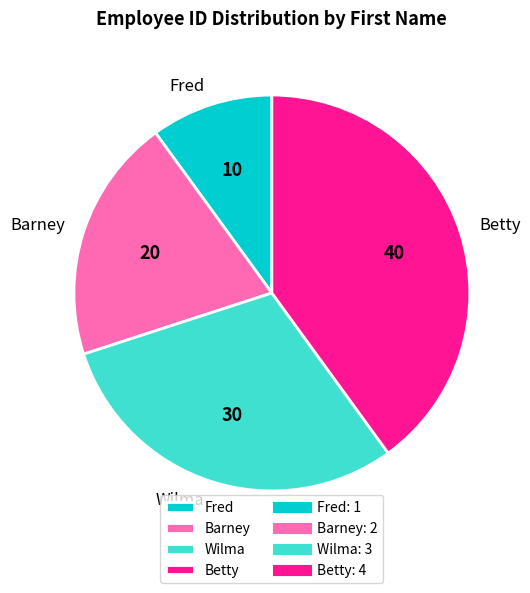

Is the sum of Fred and Barney greater than half?

No